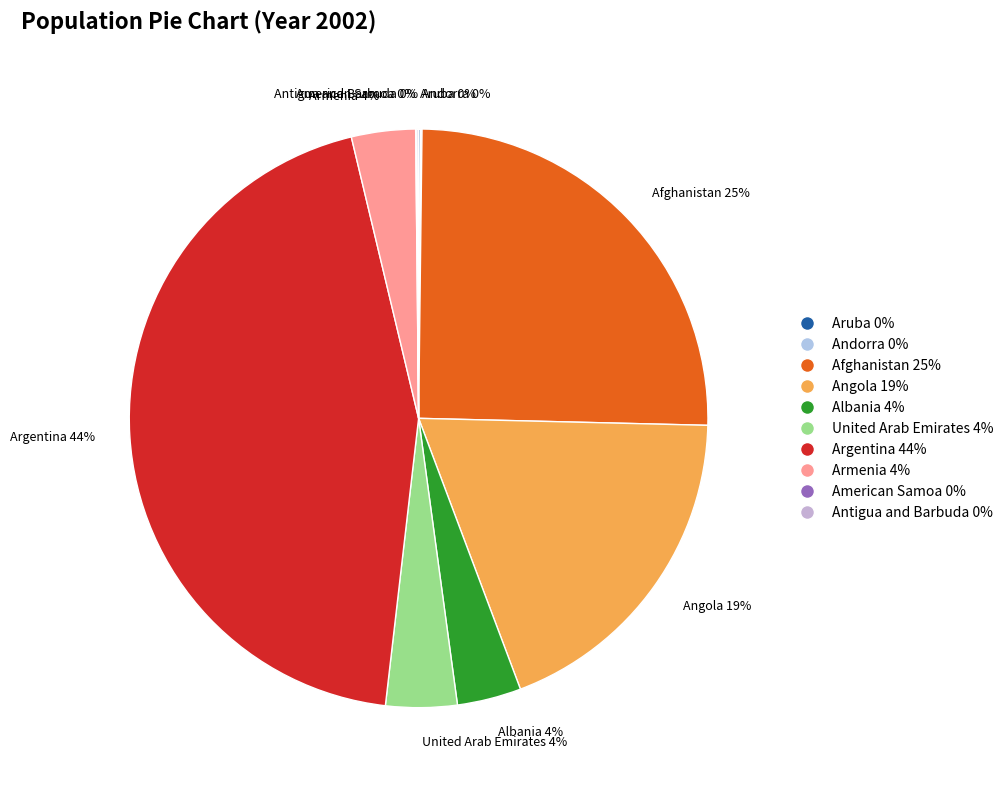

Is there a majority slice in this chart?

No